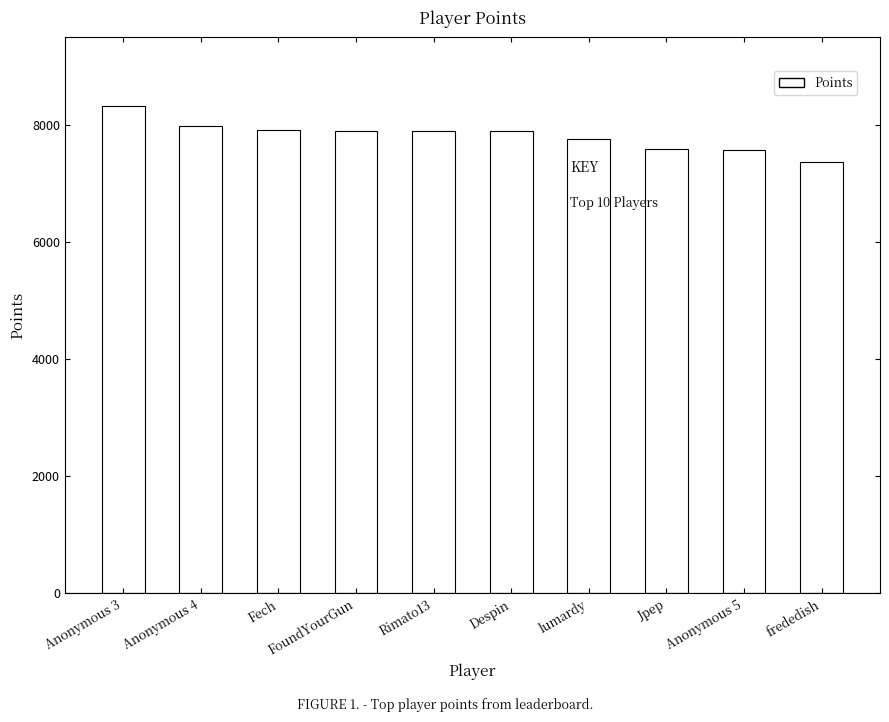

Which has a higher value, Fech or frededish?

Fech